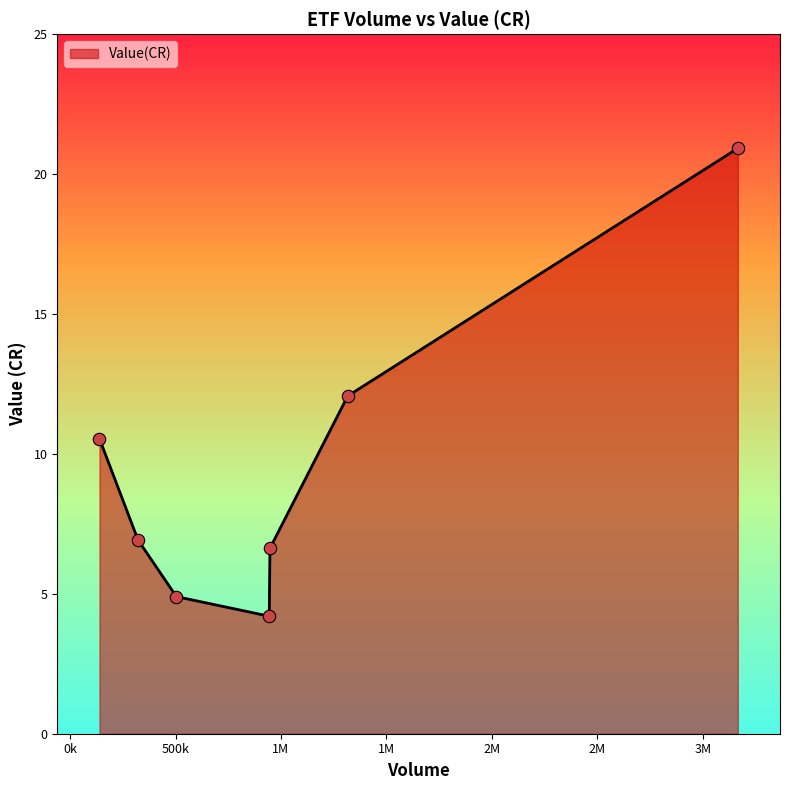

True or false: the data has more than 0 interior local peaks.

False